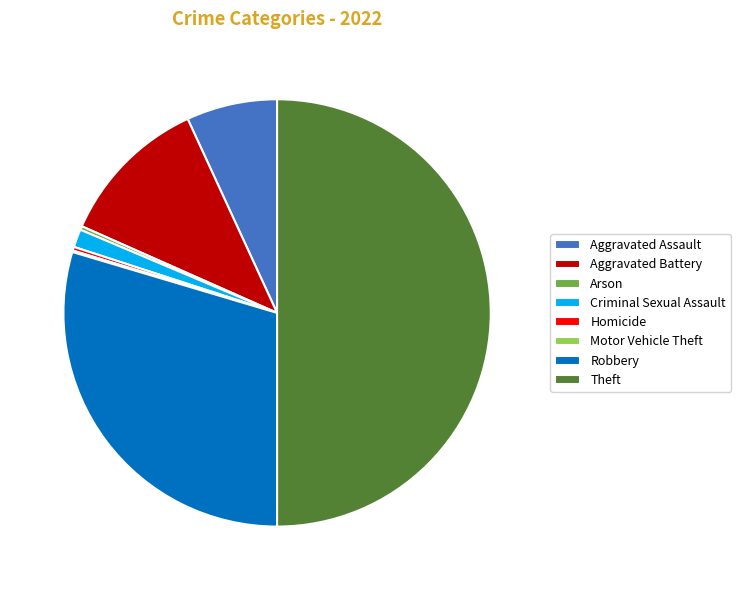

True or false: Arson accounts for 0% of the total.

True